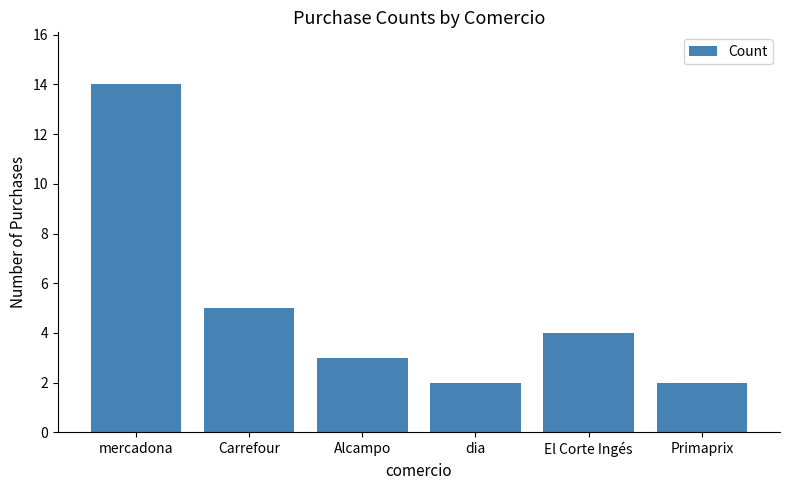

Where is the data nearest to the value 8?

Carrefour